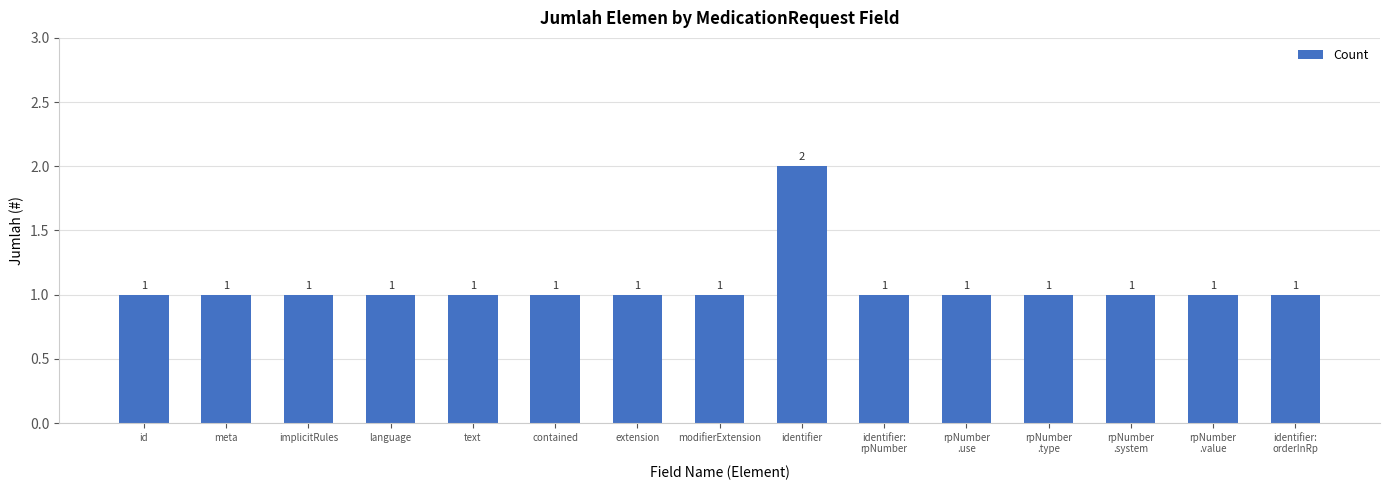

Reading left to right, list all the values displayed in this chart.

1	1	1	1	1	1	1	1	2	1	1	1	1	1	1